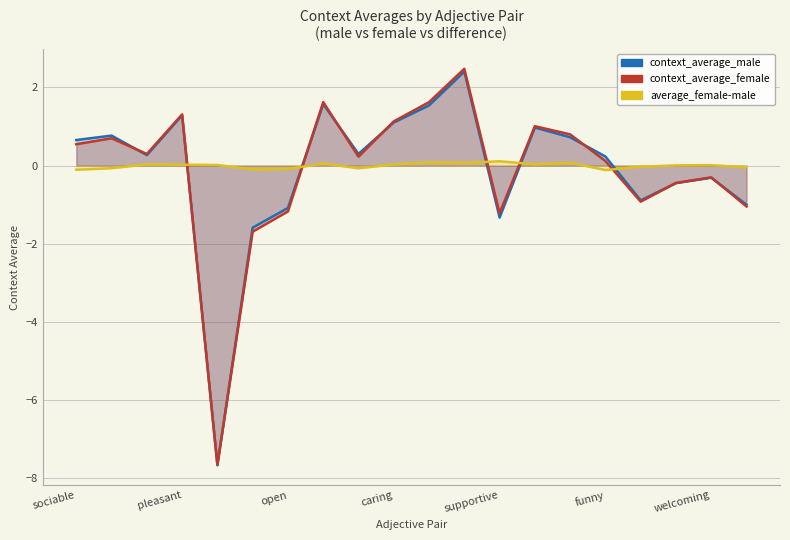

How many distinct data groups are displayed?

3